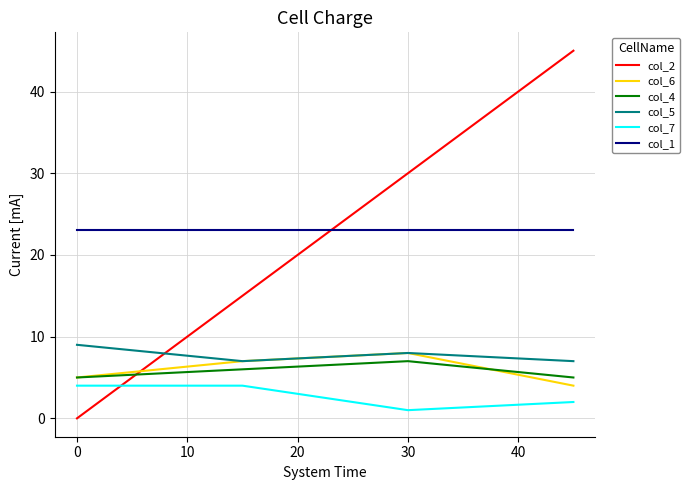

What is the sum of all col_6 values?

24